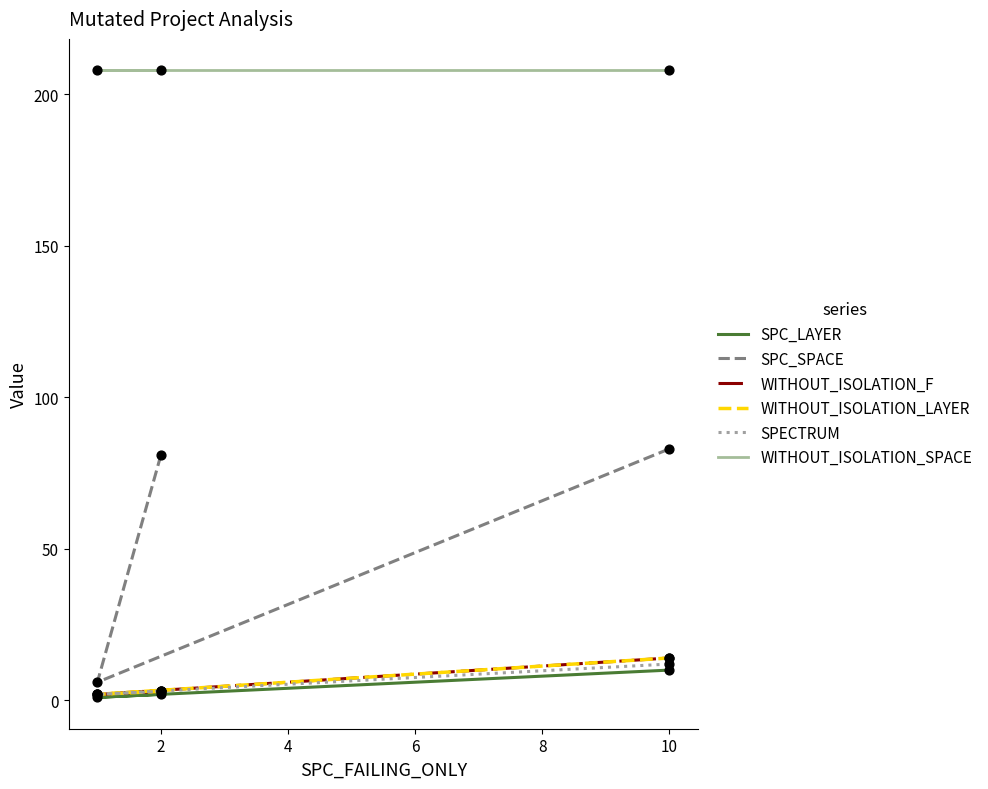

At how many categories does at least one series exceed 101?

3